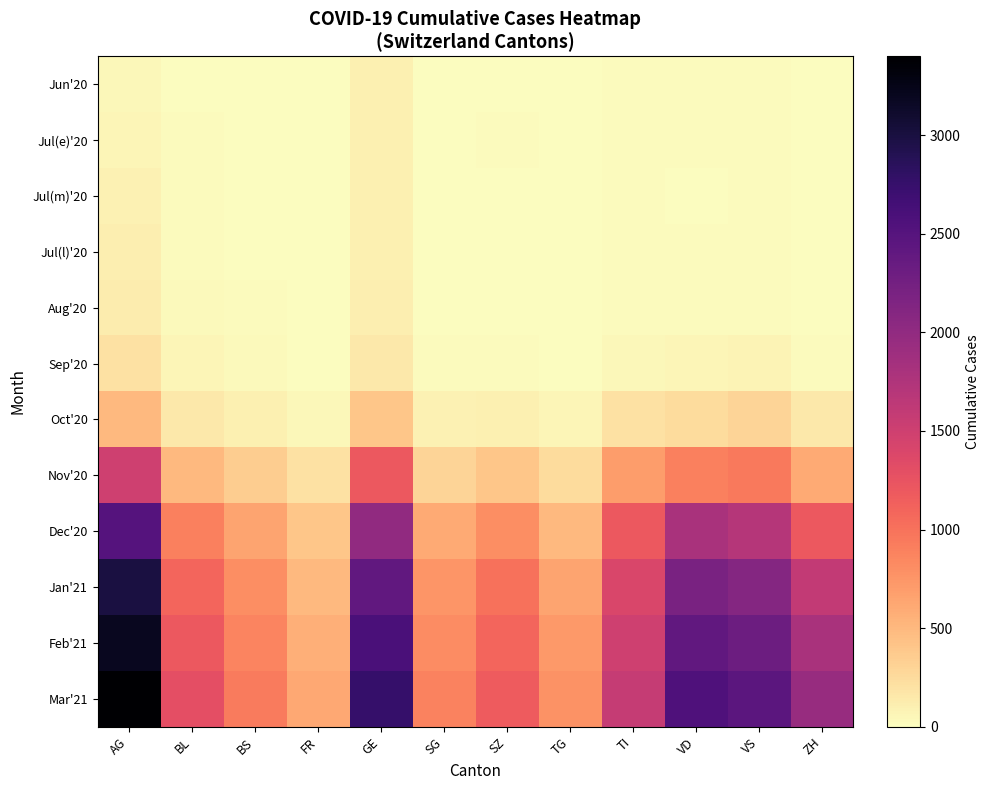

How many categories are shown in the chart?

12